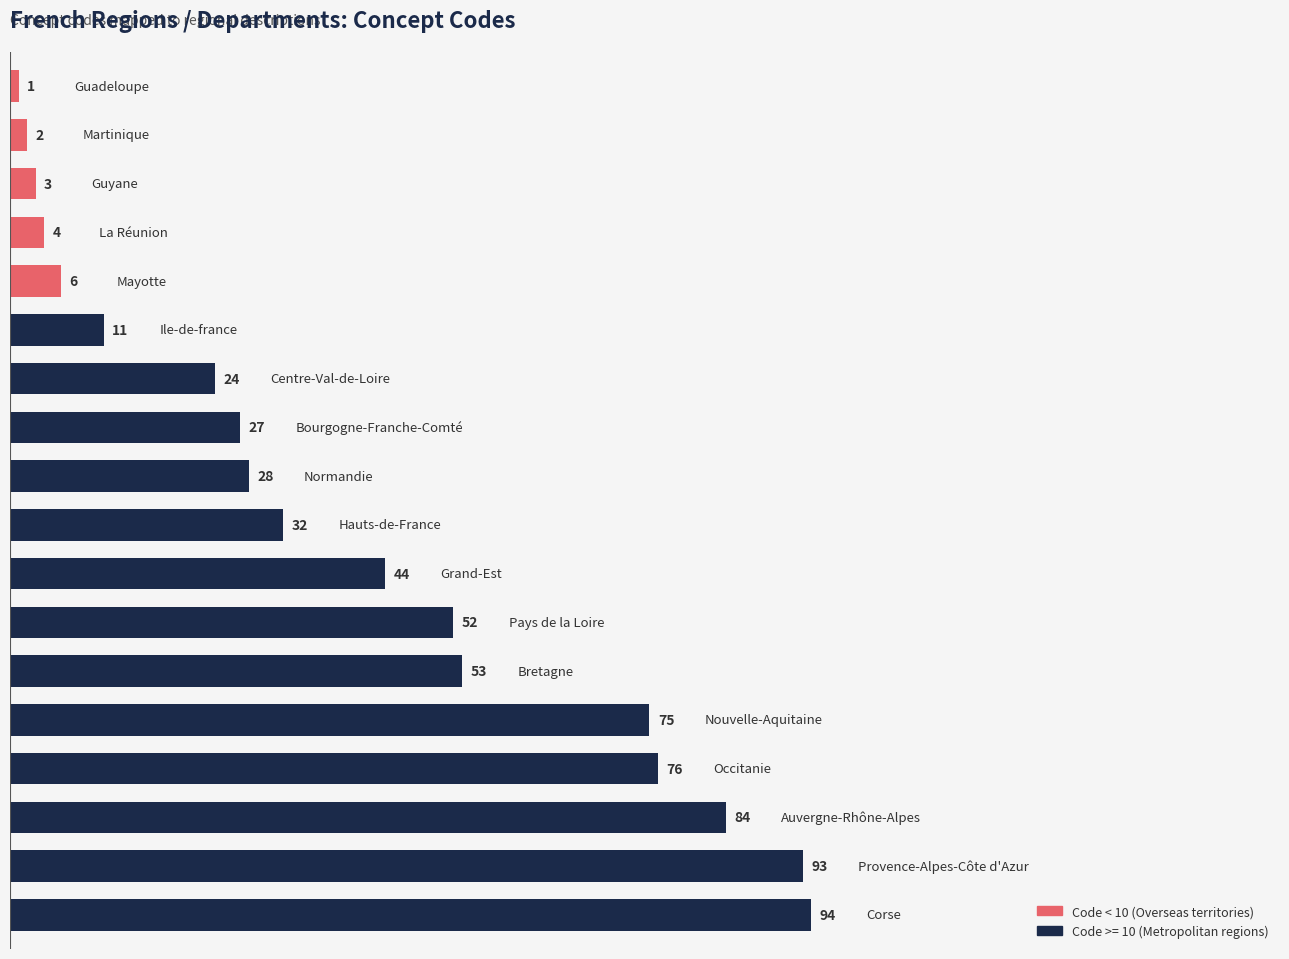

What is the maximum value shown in the chart?

94